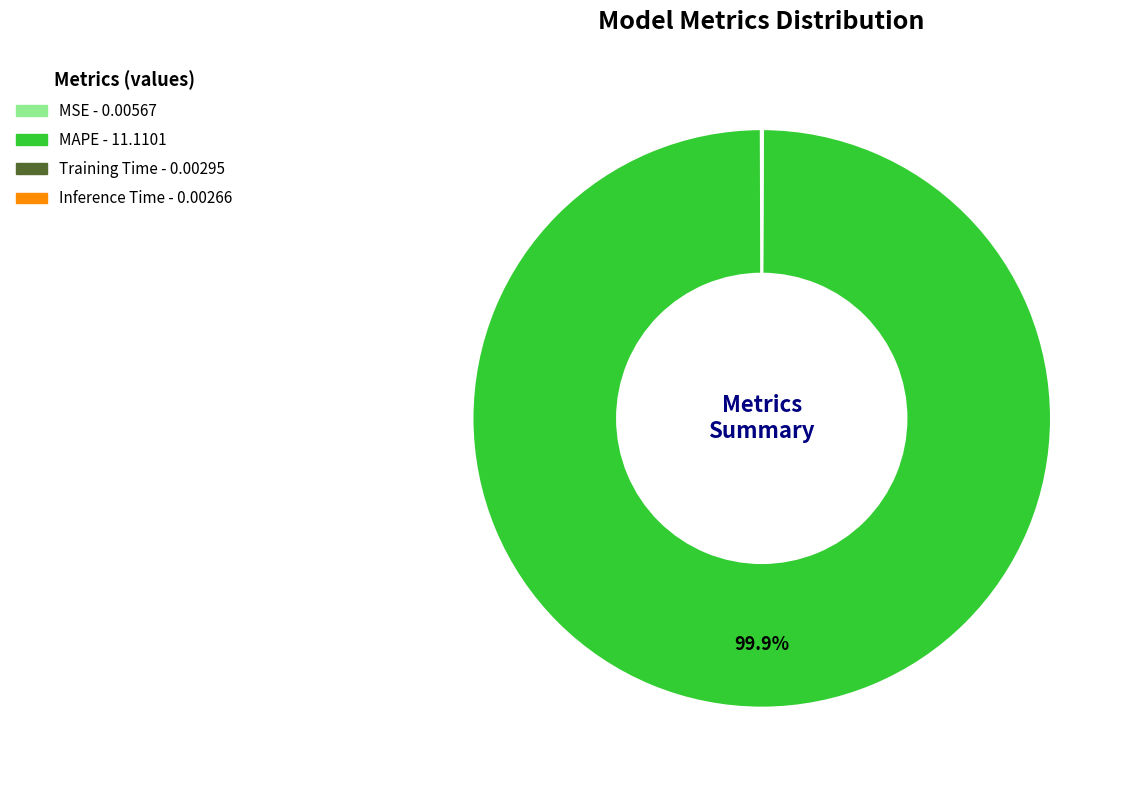

Which slice represents more than half of the pie?

MAPE